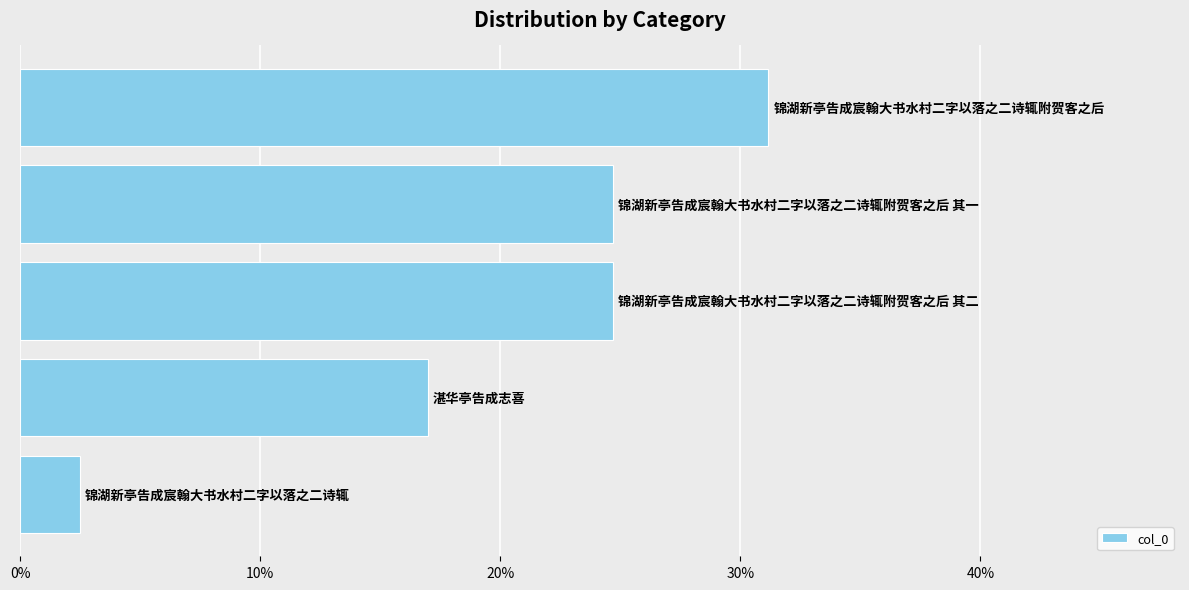

Does the chart contain any negative values?

No